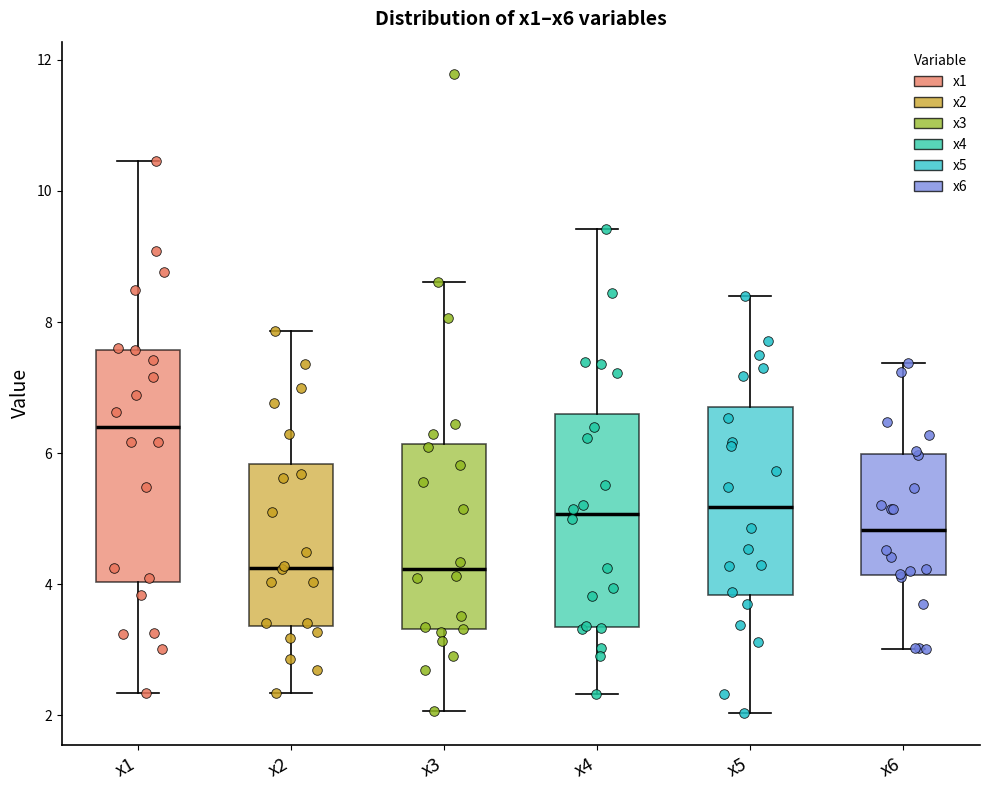

Reading left to right, read every box against the y-axis: the position of its median line, the range the box covers, and the ends of its whiskers. The values are not printed on the chart, so give them approximately, as read against the axis.

x1: median 6.4, box 4.0 to 7.6, whiskers 2.4 to 10.4
x2: median 4.2, box 3.4 to 5.8, whiskers 2.4 to 7.8
x3: median 4.2, box 3.4 to 6.2, whiskers 2.0 to 8.6
x4: median 5.0, box 3.4 to 6.6, whiskers 2.4 to 9.4
x5: median 5.2, box 3.8 to 6.6, whiskers 2.0 to 8.4
x6: median 4.8, box 4.2 to 6.0, whiskers 3.0 to 7.4